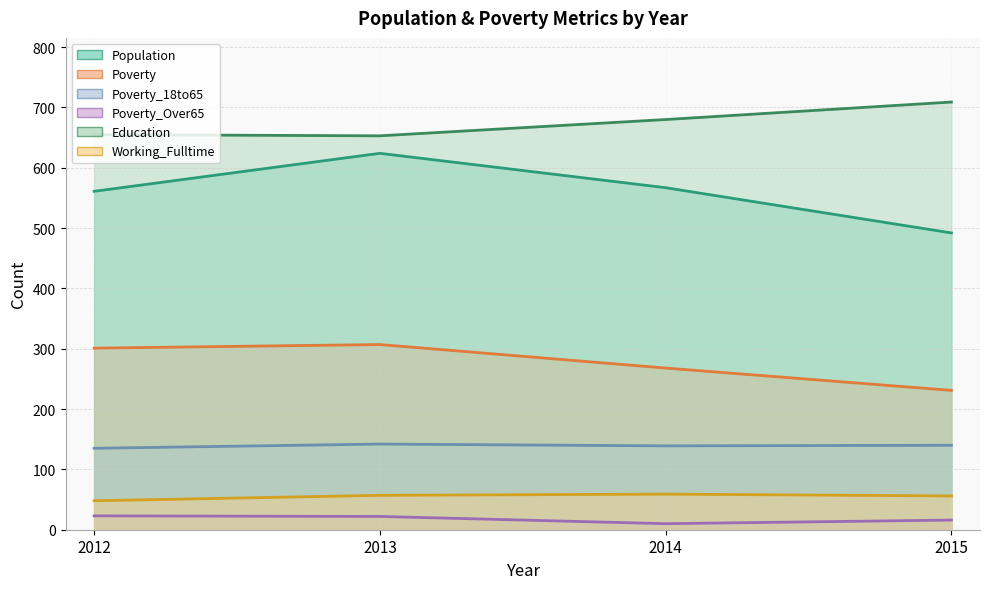

Which series changed the most between 2013 and 2014?

Population